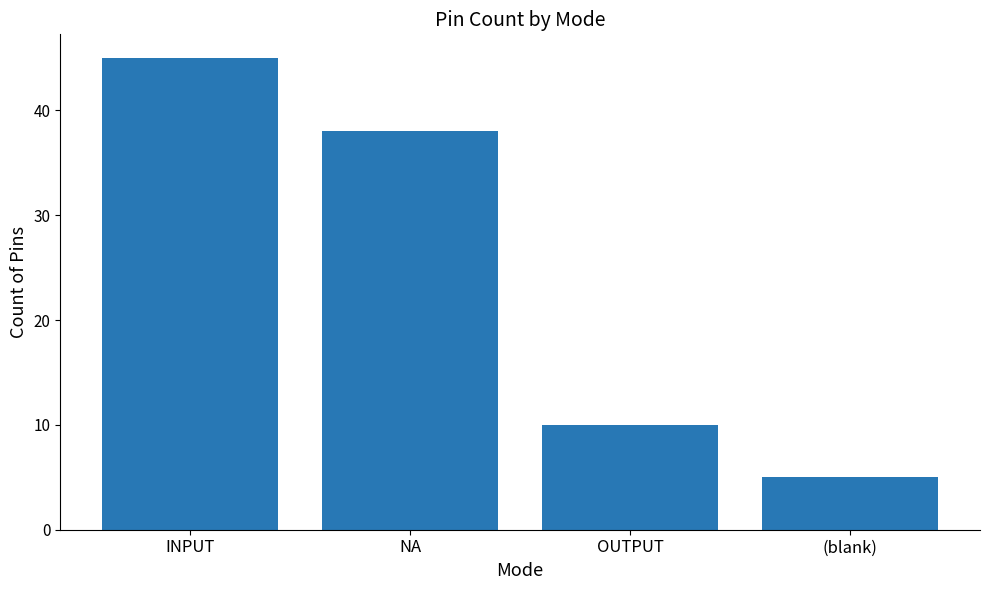

Rank the categories by value from highest to lowest.

INPUT, NA, OUTPUT, (blank)